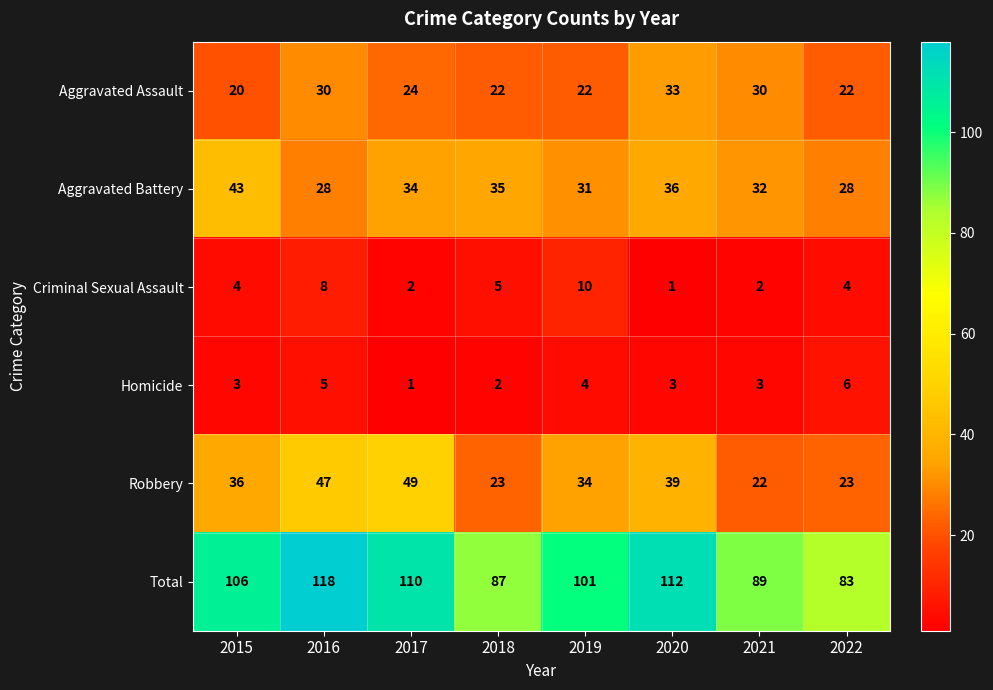

What is the total value across all series at 2019?

202